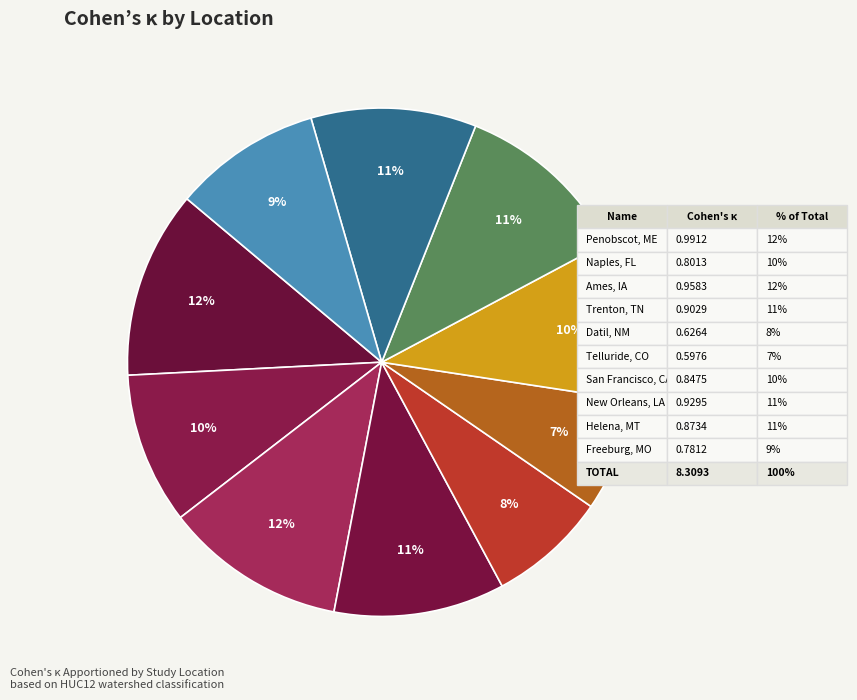

Rank the categories by value from highest to lowest.

Penobscot, ME, Ames, IA, New Orleans, LA, Trenton, TN, Helena, MT, San Francisco, CA, Naples, FL, Freeburg, MO, Datil, NM, Telluride, CO